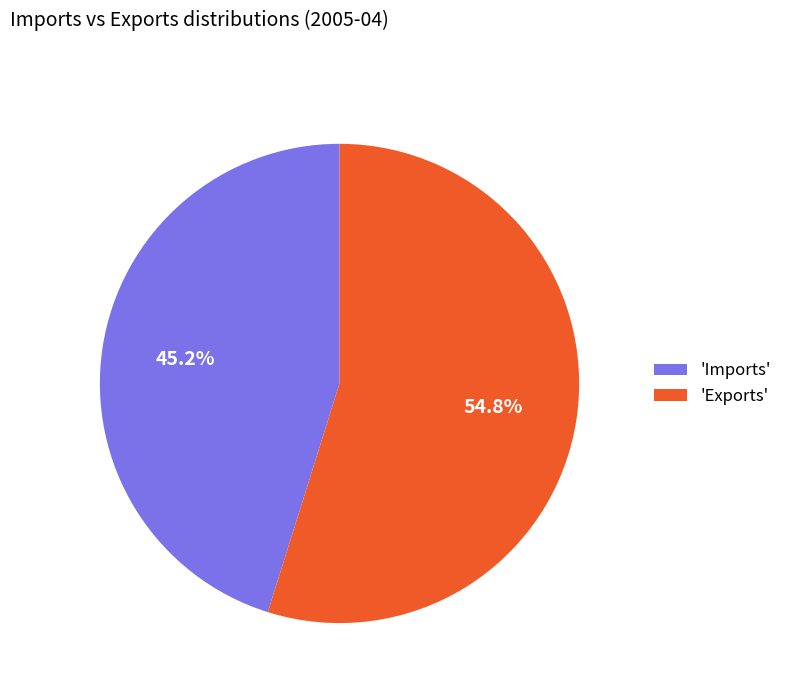

How many slices are in this pie chart?

2